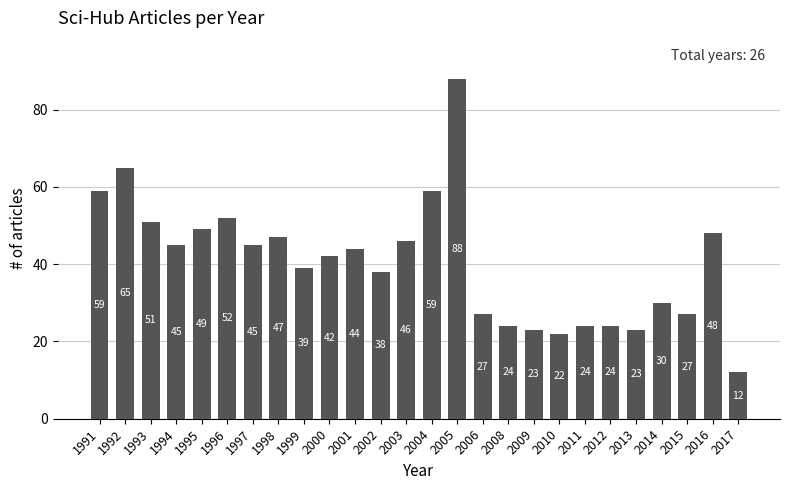

What is the value of the 3rd bar from the left?

51